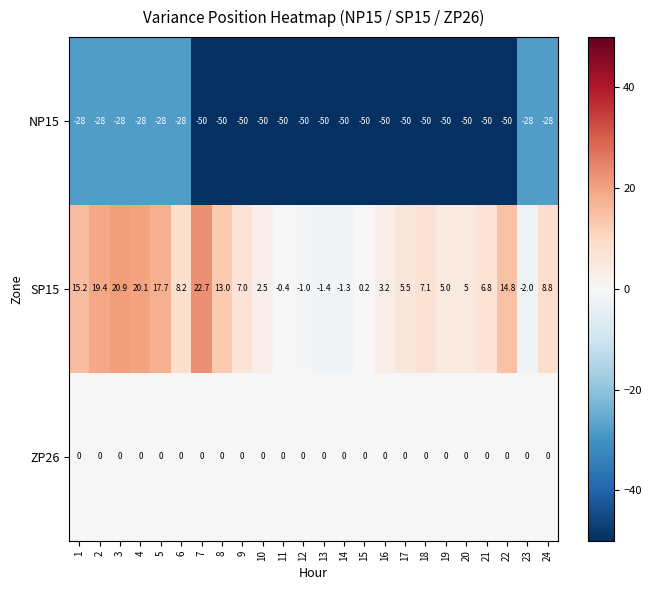

Rank the series by their maximum value, from lowest to highest.

NP15, ZP26, SP15